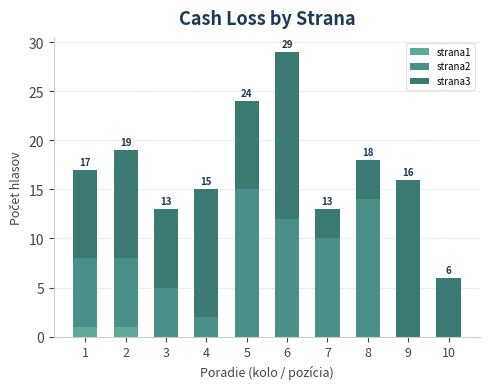

Is it true that strana2 equals 12 at 6?

True